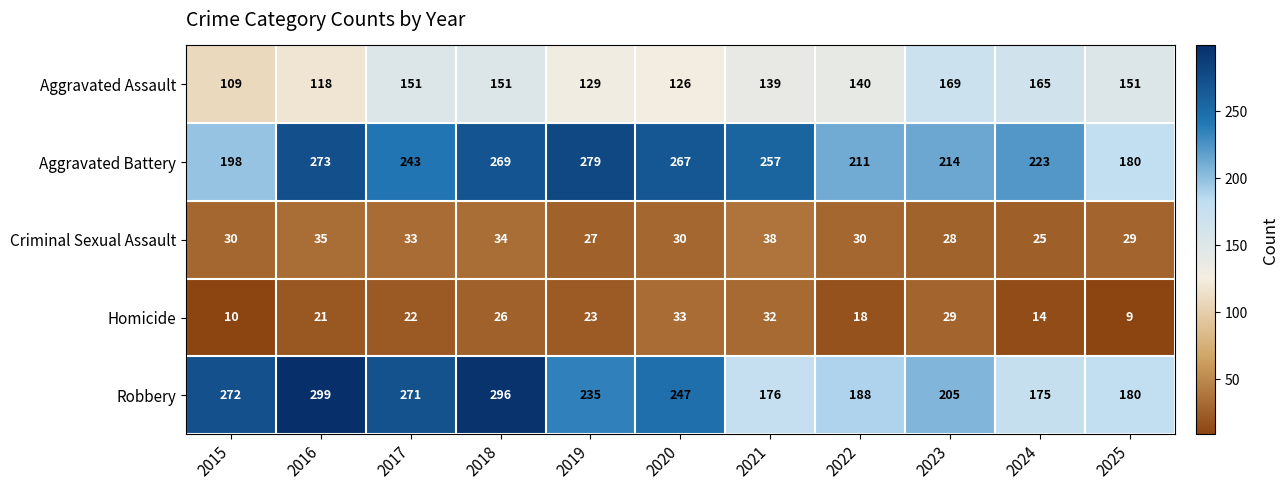

At which category does the chart reach its minimum across all series?

2025